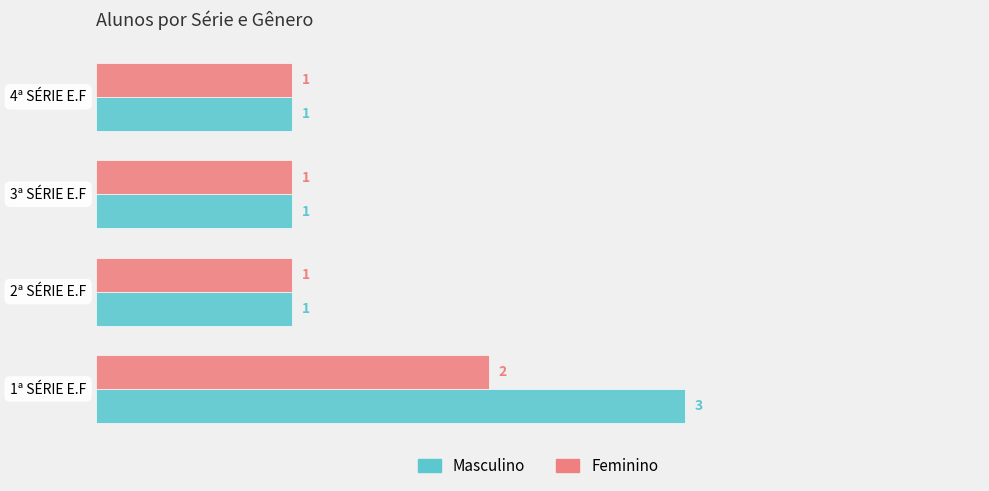

What is the maximum value for Feminino?

2